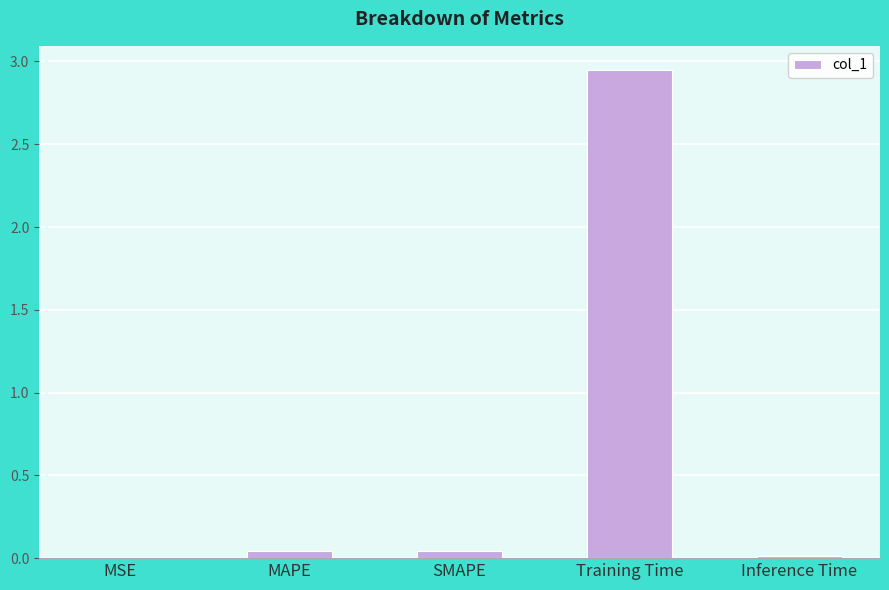

Between SMAPE and Inference Time, which is larger?

SMAPE